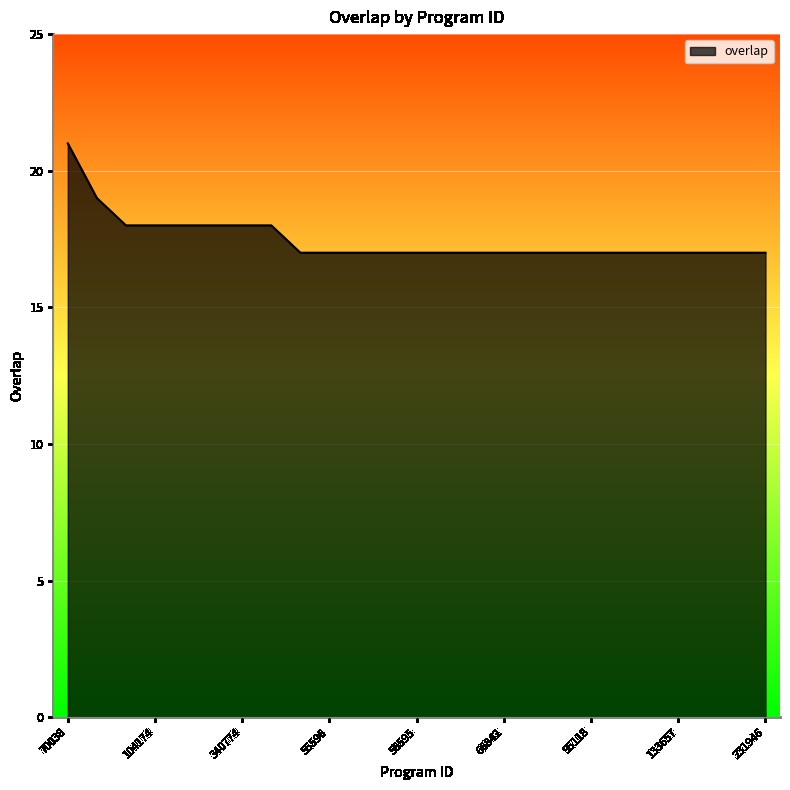

Reading left to right, transcribe all the data shown in this chart.

21	19	18	18	18	18	18	18	17	17	17	17	17	17	17	17	17	17	17	17	17	17	17	17	17